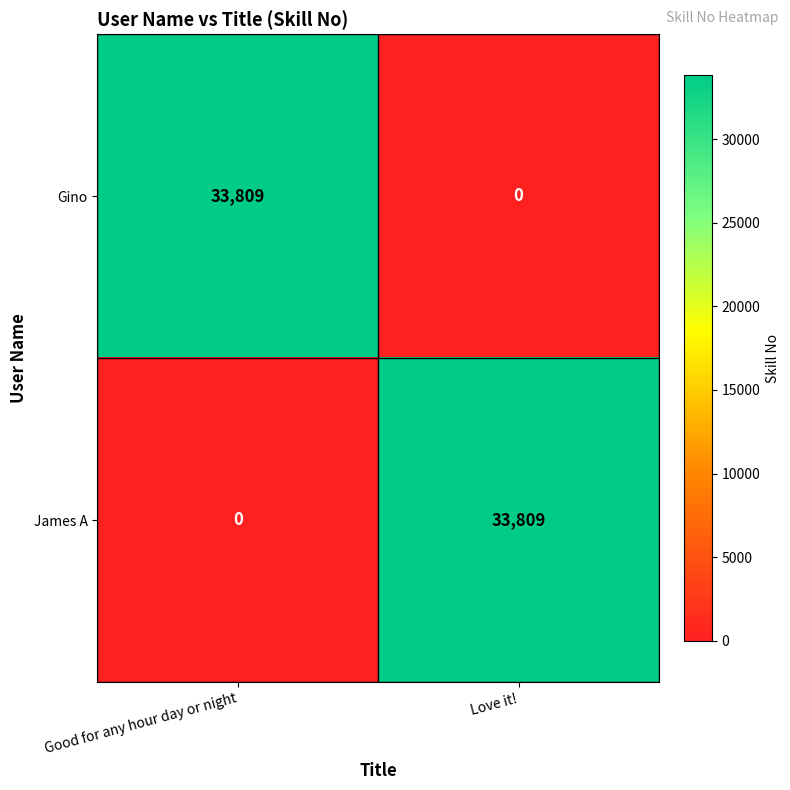

Is the value of Gino at Good for any hour day or night greater than the value of James A at Good for any hour day or night?

Yes